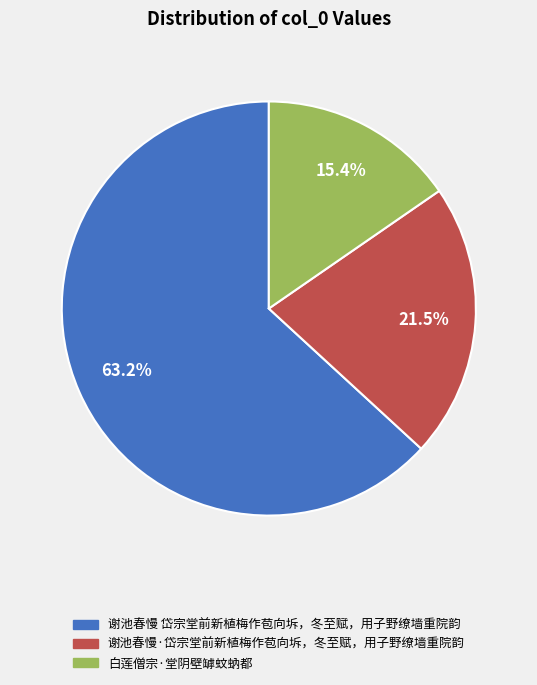

Which slice is the largest?

谢池春慢 岱宗堂前新植梅作苞向坼，冬至赋，用子野缭墙重院韵